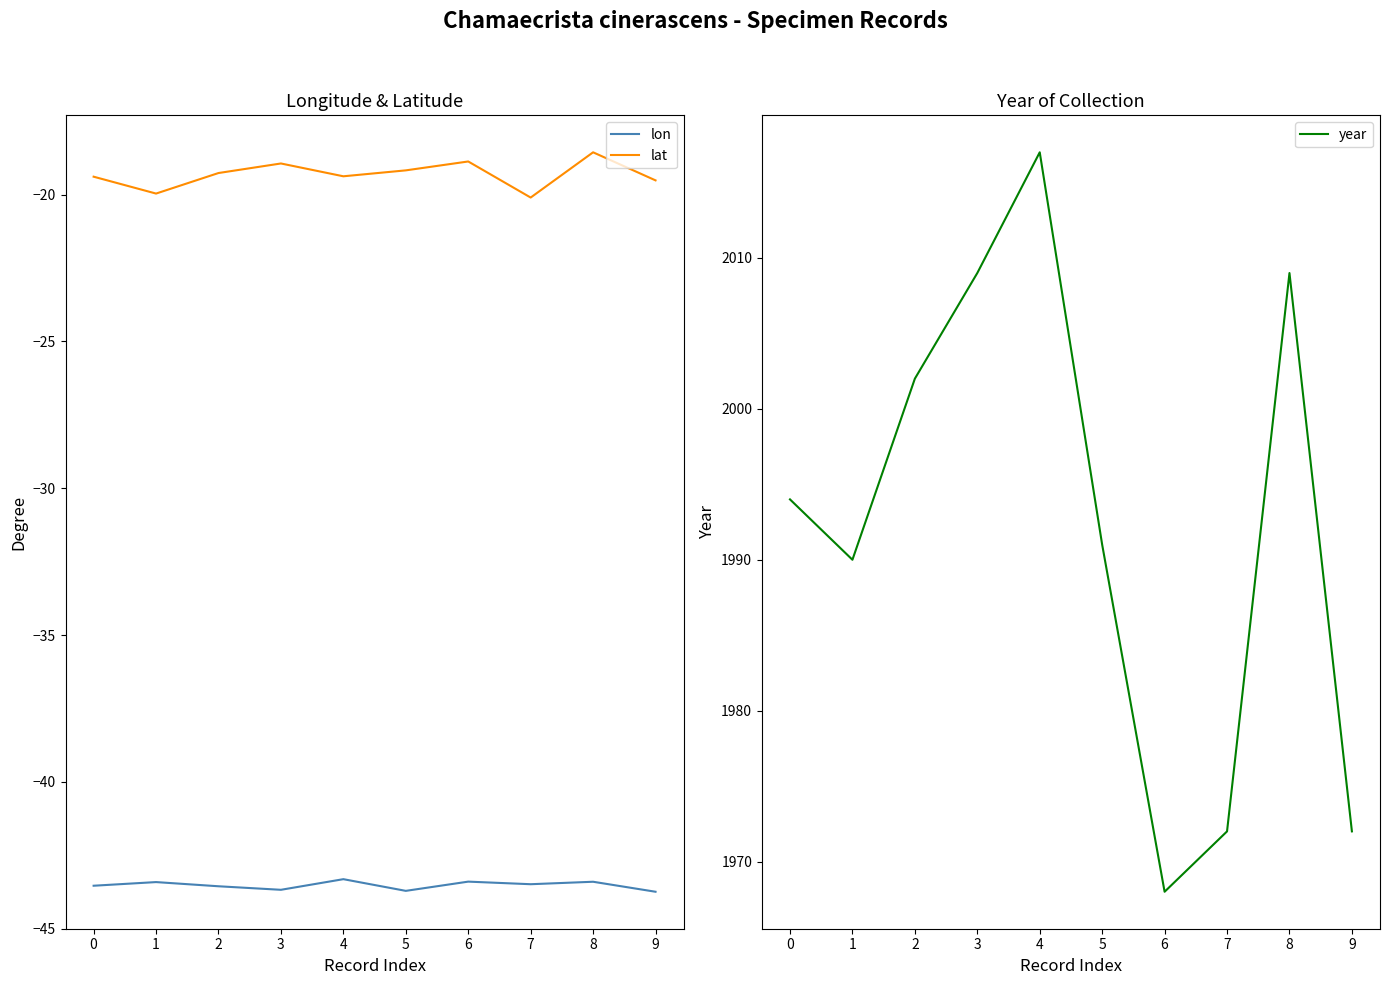

The year series shows 3519.1 at 5. True or false?

False